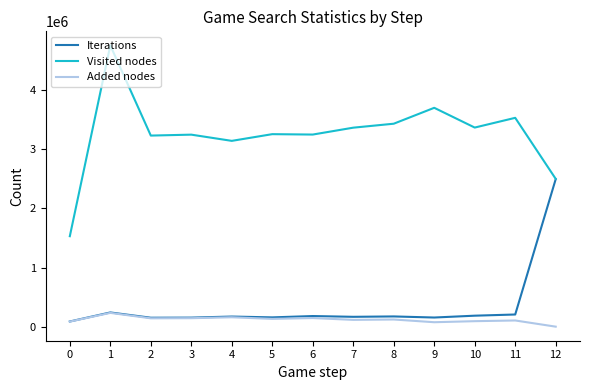

What is the difference between the second highest and second lowest values in the Iterations series?

88980